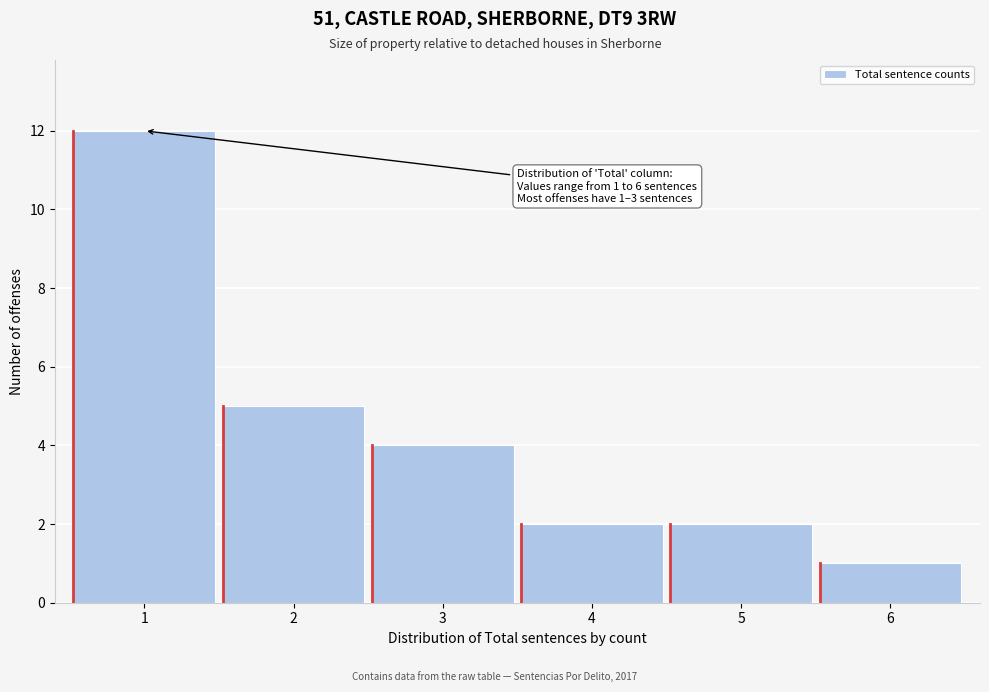

Reading left to right, list all the values displayed in this chart.

12	5	4	2	2	1